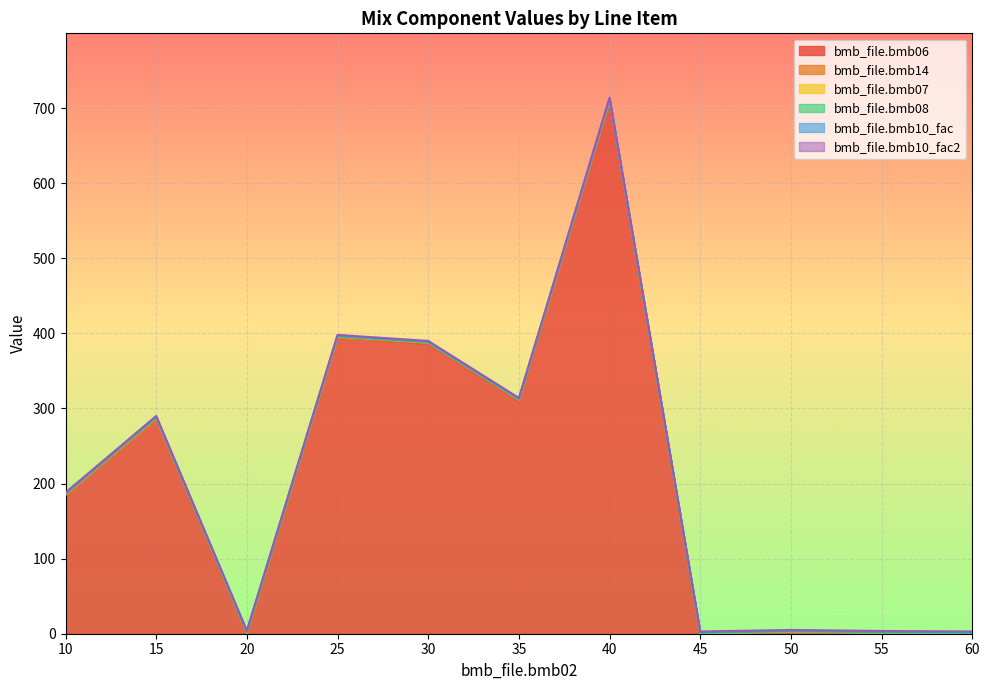

True or false: bmb_file.bmb07 has a value of 1.4 at 25.

False